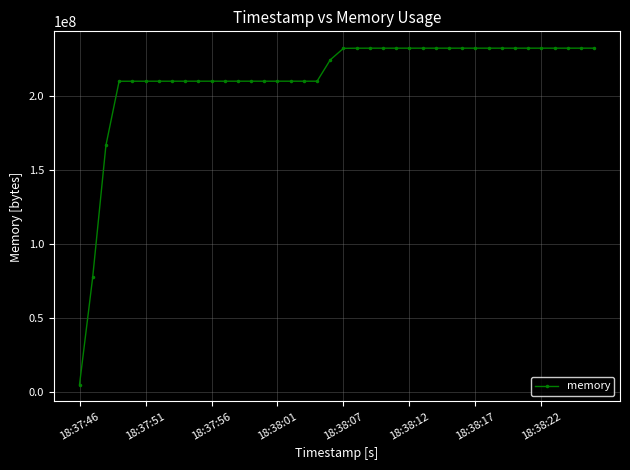

Does the chart display data point markers on the line(s)?

Yes